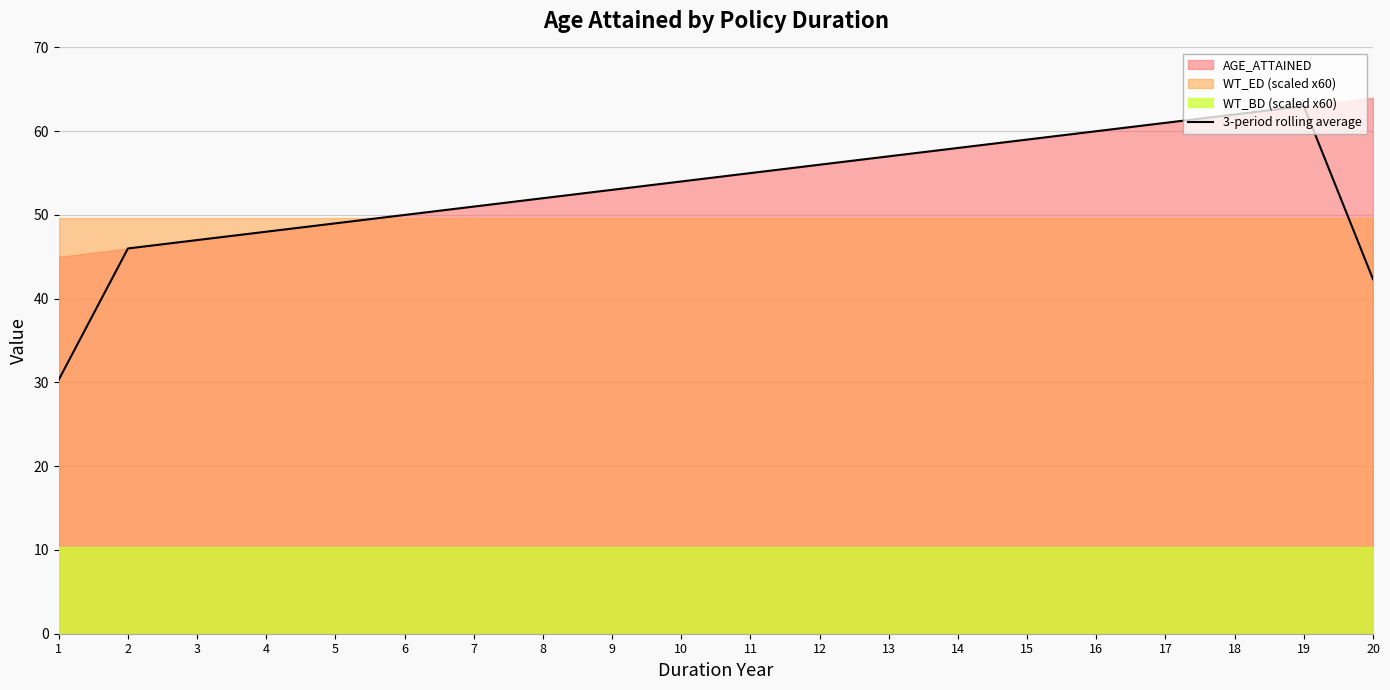

True or false: the data shows 89.5 at 15.

False